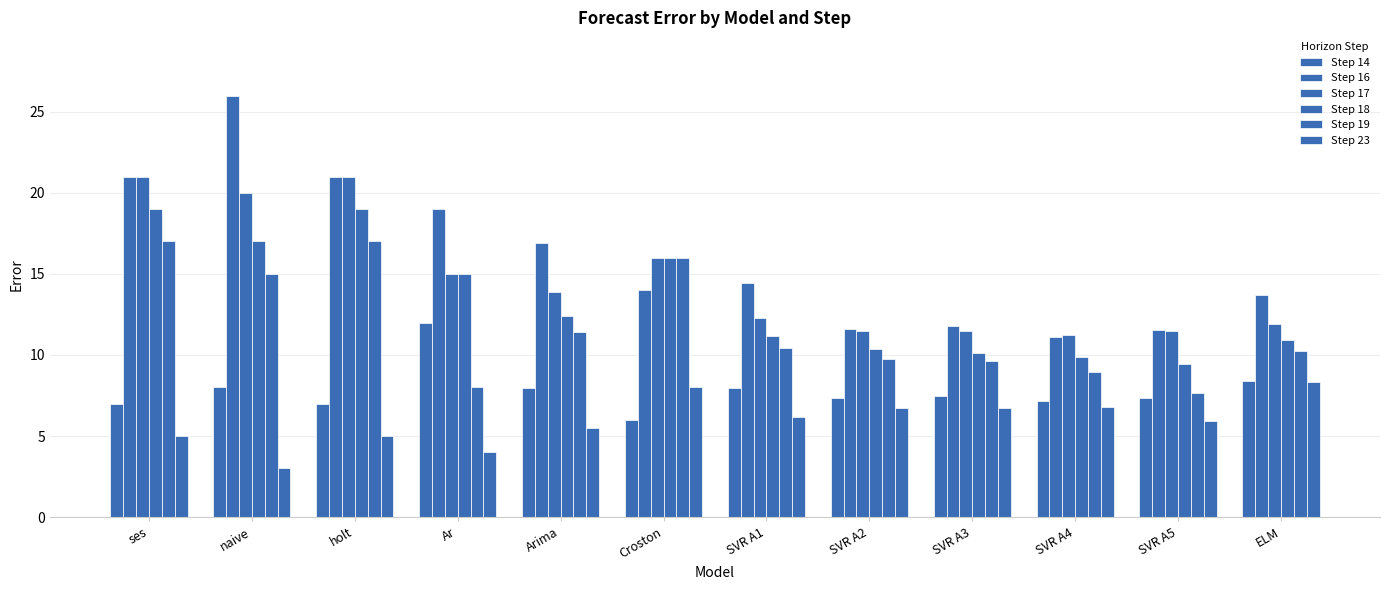

Are the bars grouped side by side (vs. stacked)?

Yes